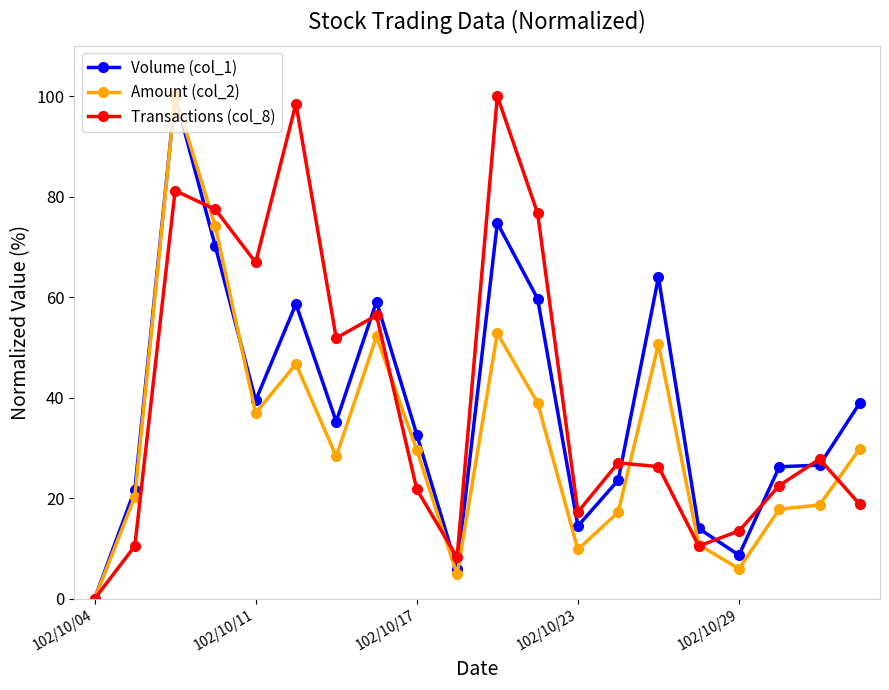

What is the average value of the Volume (col_1) series?

38.7